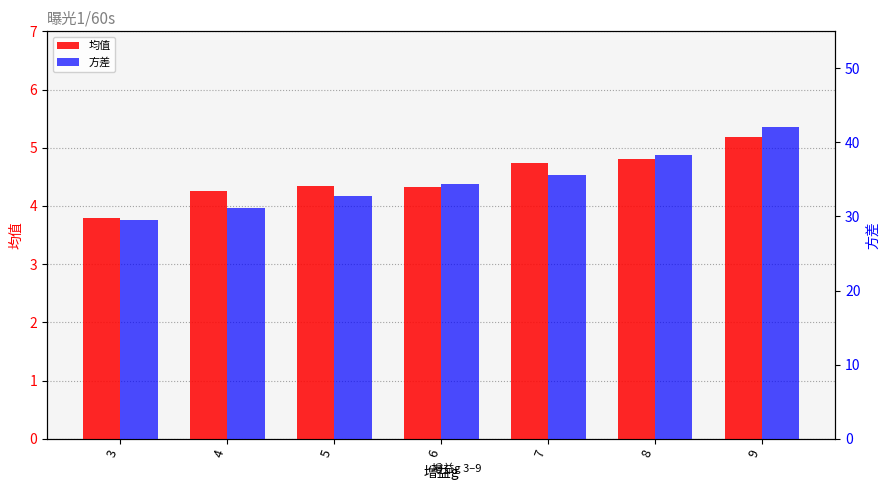

What is the difference between the highest and lowest values at 5?

28.4